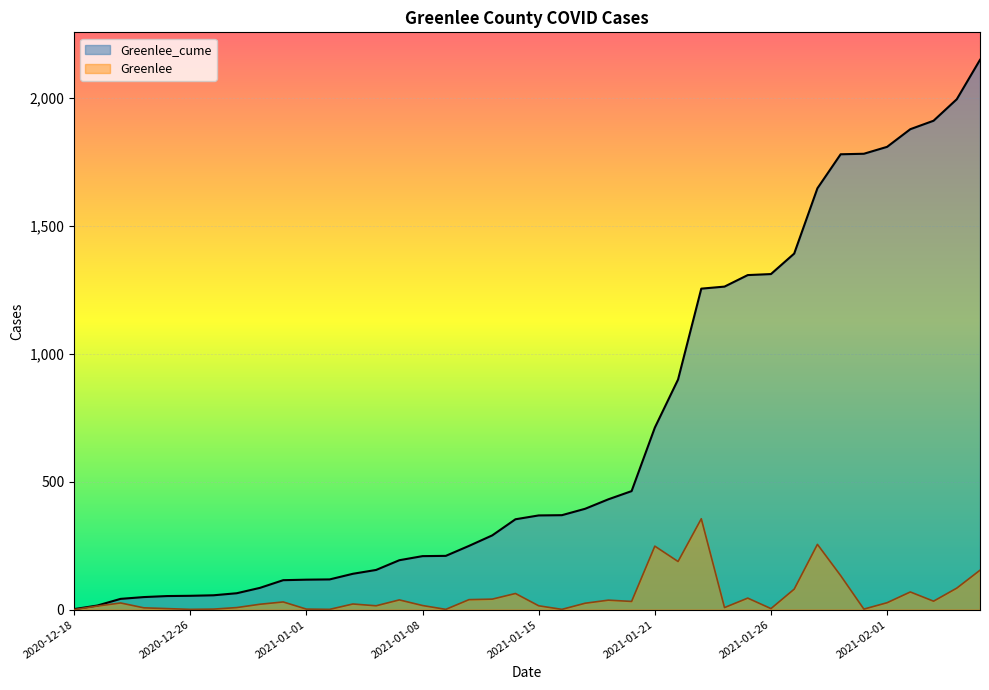

Reading left to right, list all the values displayed in this chart.

Greenlee_cume: 2	16	42	49	53	54	56	64	85	115	117	118	140	155	193	209	210	249	290	353	368	369	394	431	463	711	899	1254	1262	1307	1311	1391	1646	1779	1781	1808	1877	1910	1994	2148
Greenlee: 0	14	26	7	4	1	2	8	21	30	2	1	22	15	38	16	1	39	41	63	15	1	25	37	32	248	188	355	8	45	4	80	255	133	2	27	69	33	84	154